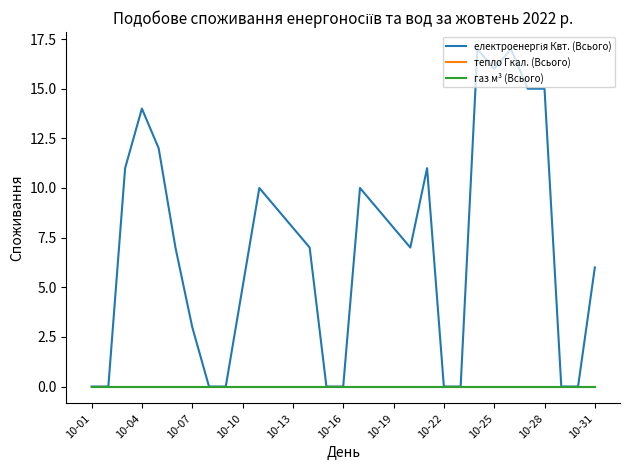

At how many categories does at least one series exceed 4?

20